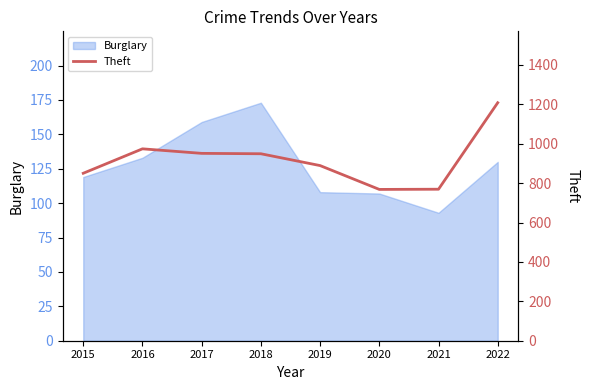

Does the chart have visible grid lines?

No